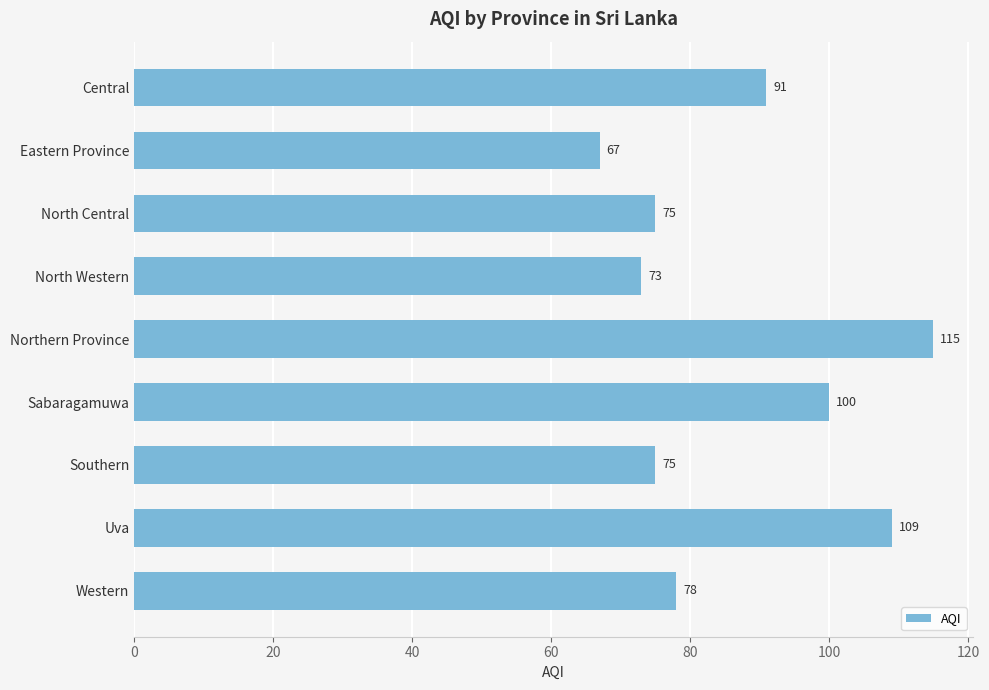

What is the label of the 5th bar from the bottom?

Northern Province